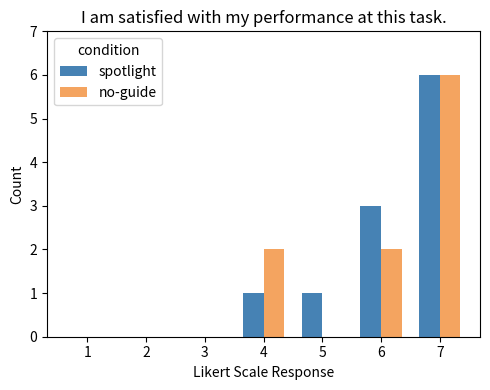

The value of no-guide at 4 is 3. True or false?

False